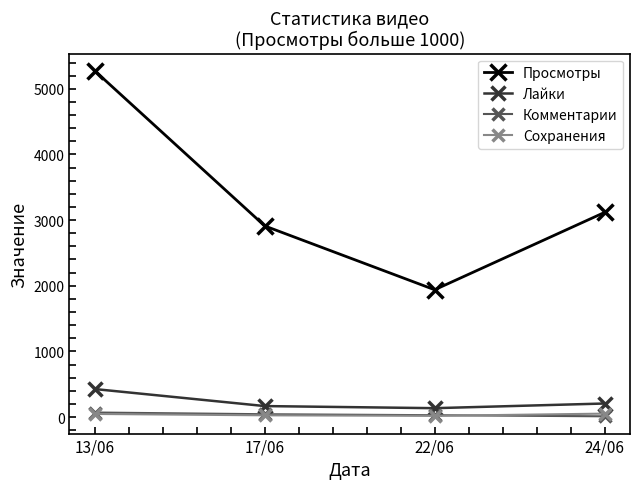

True or false: Сохранения and Просмотры cross at least once.

False